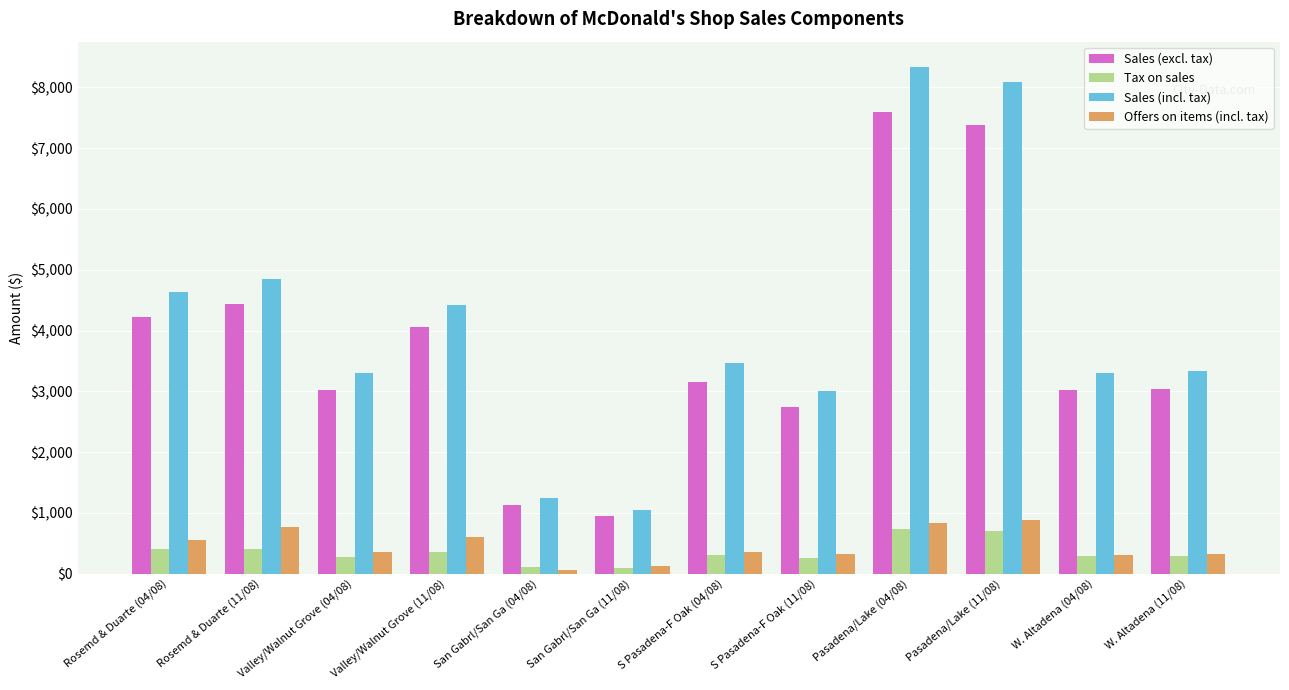

Count the number of categories in the chart.

12